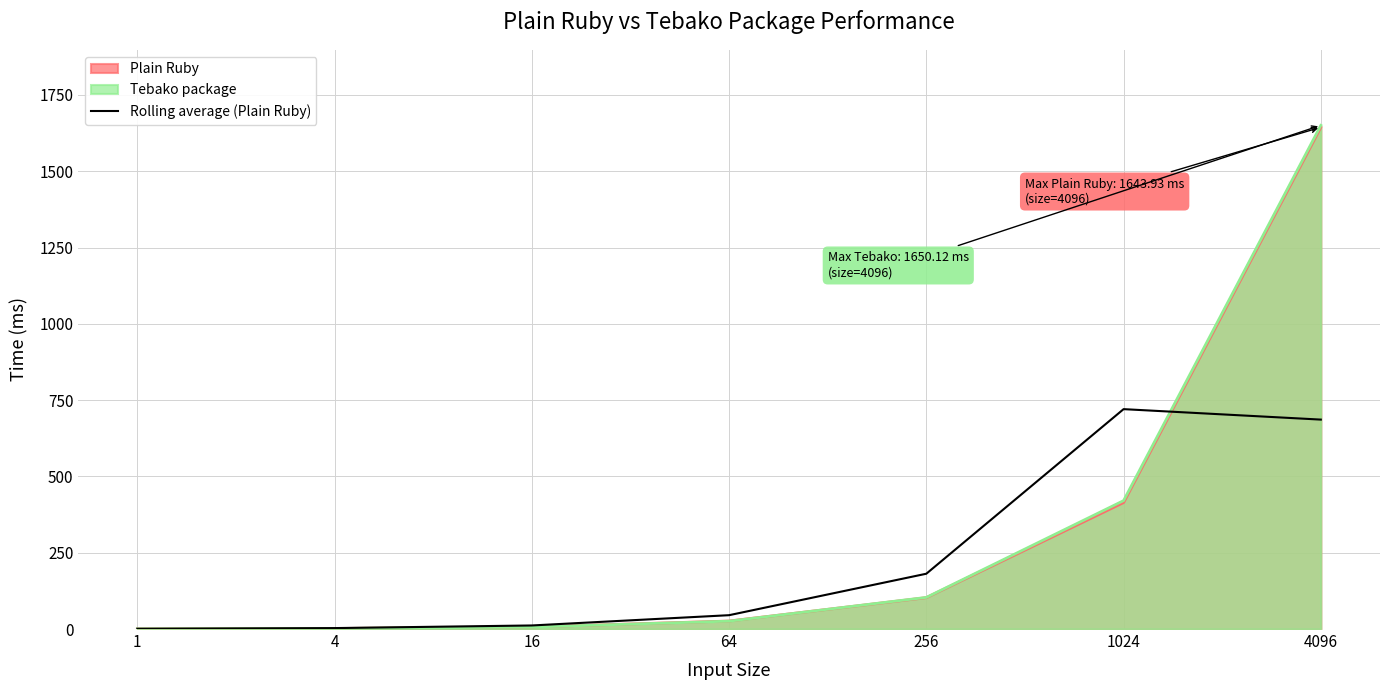

The value of Plain Ruby at 1024 is 414.5. True or false?

True